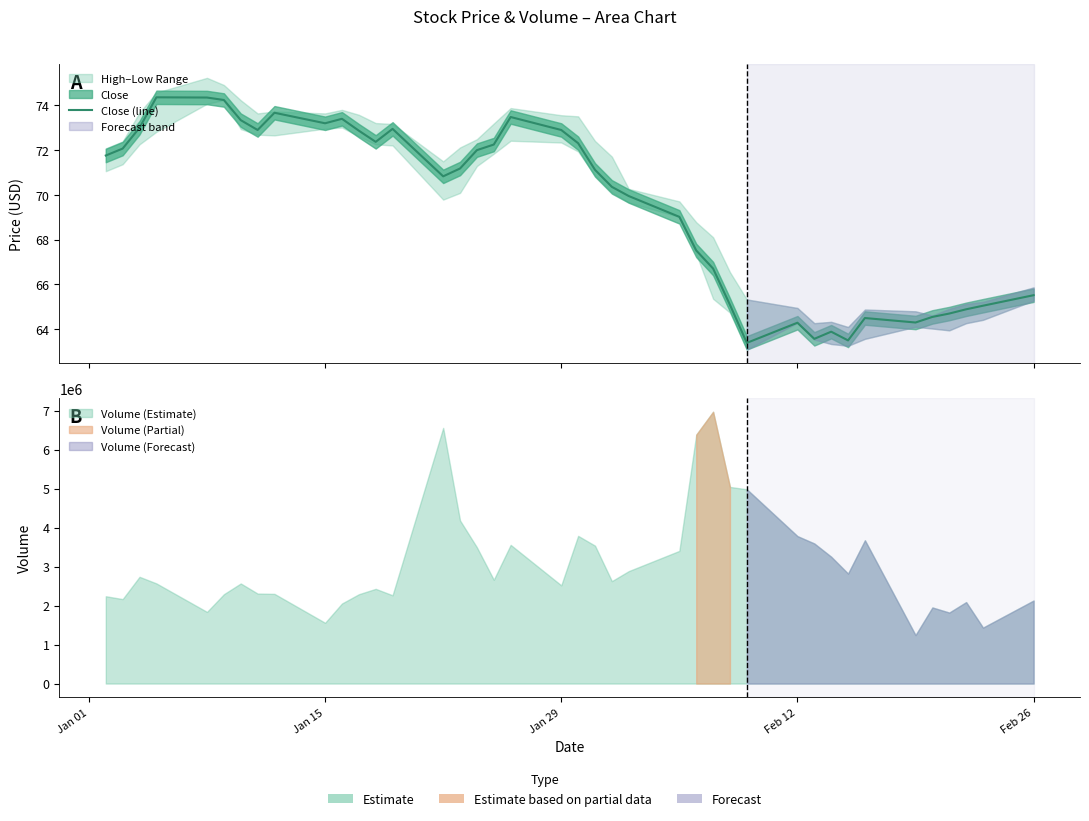

What is the average value?

69.5